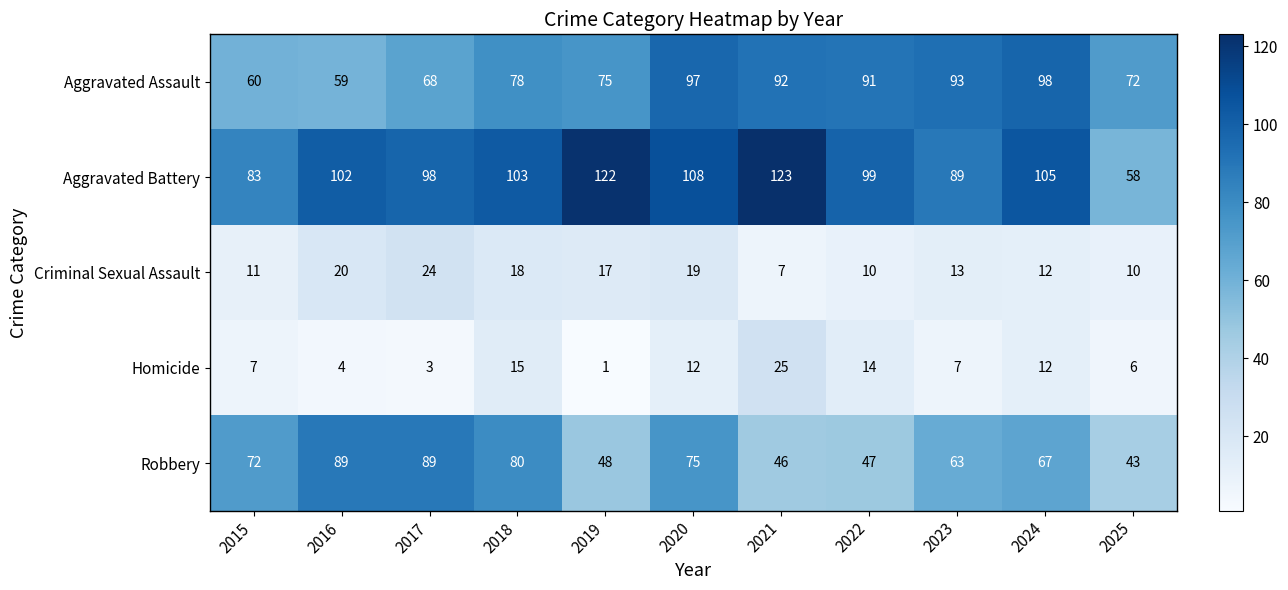

How many distinct data groups are displayed?

5